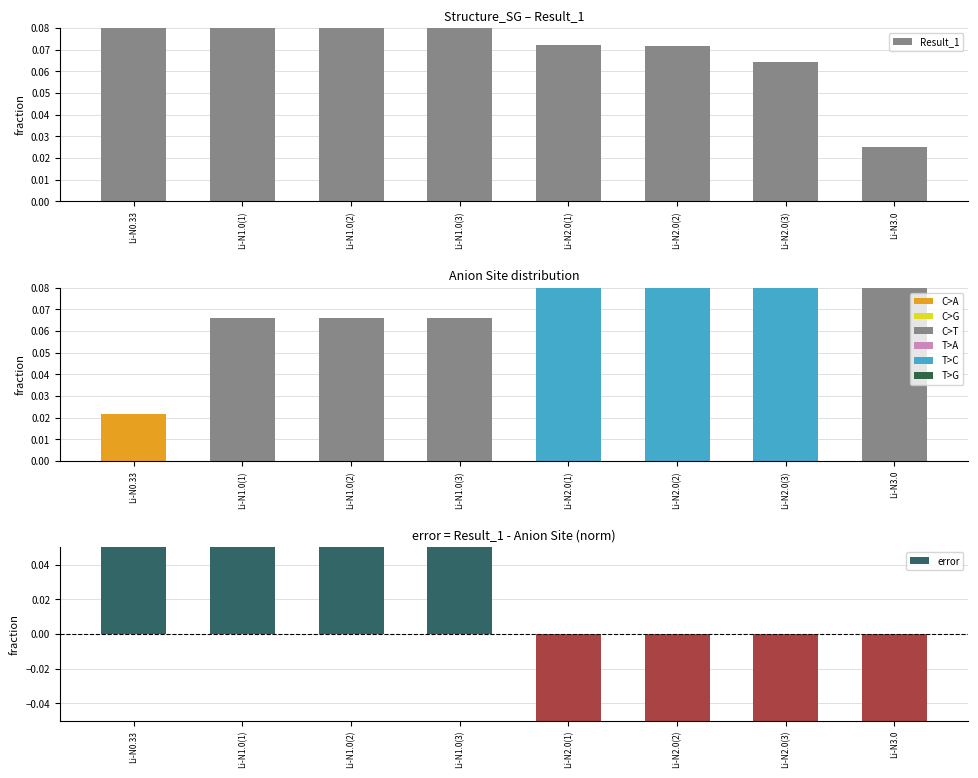

Between Li-N2.0(3) and Li-N0.33, which is larger?

Li-N0.33